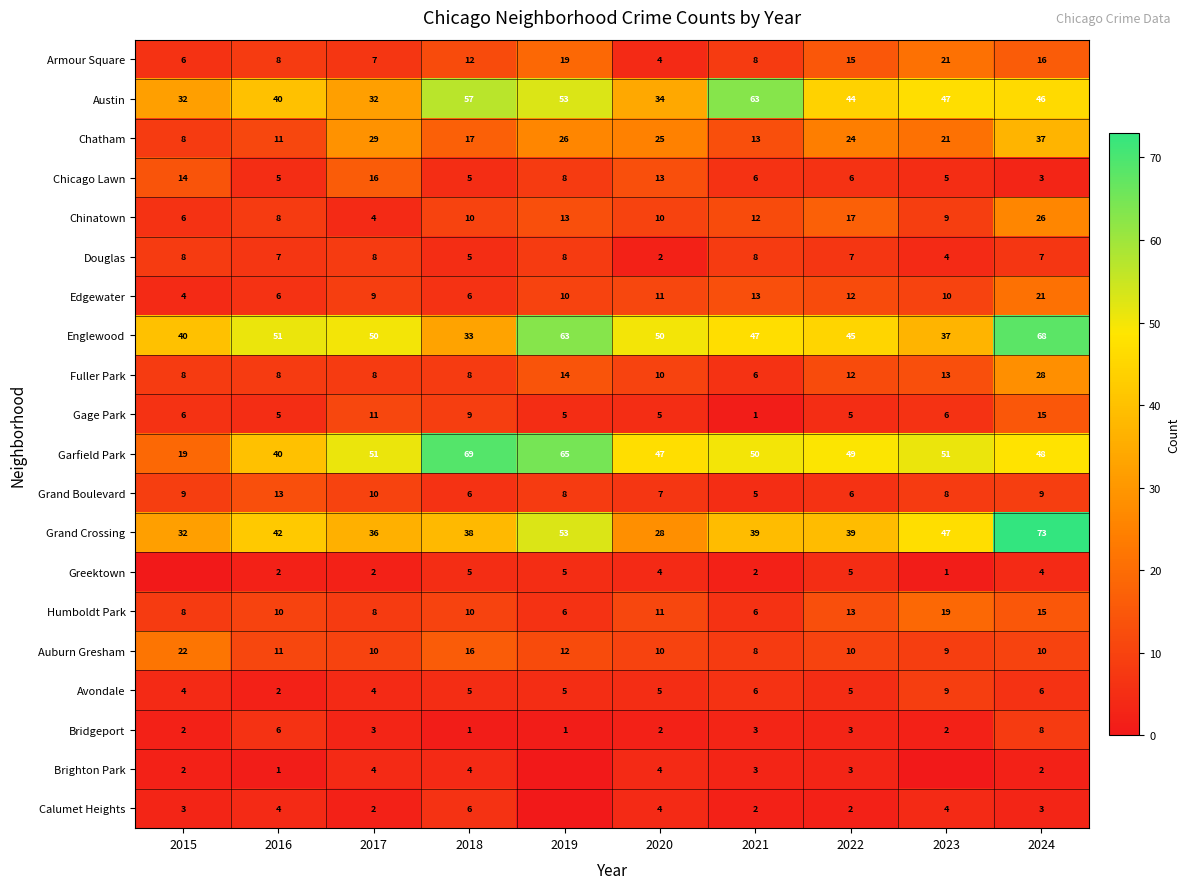

Is it true that Auburn Gresham equals 22 at 2015?

True